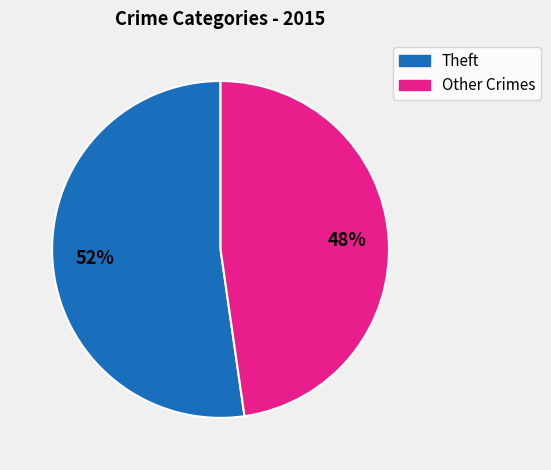

To the nearest percent, what percentage of the pie is Other Crimes?

48%